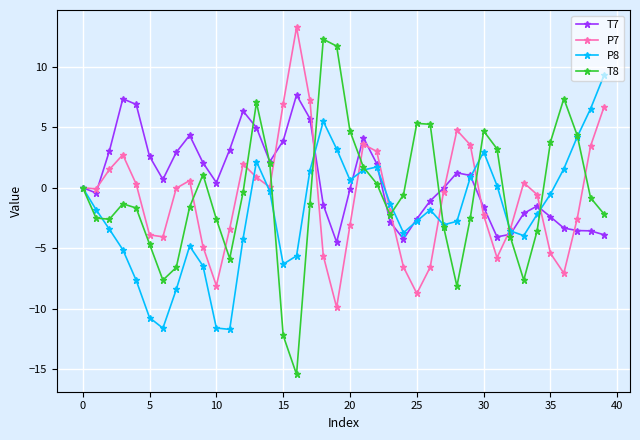

True or false: P8 has more than 1 points higher than both neighbors.

True